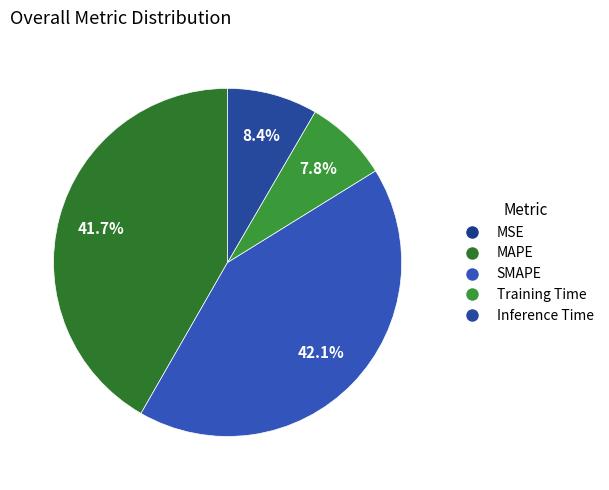

What percentage is the Training Time slice, to the nearest percent?

8%